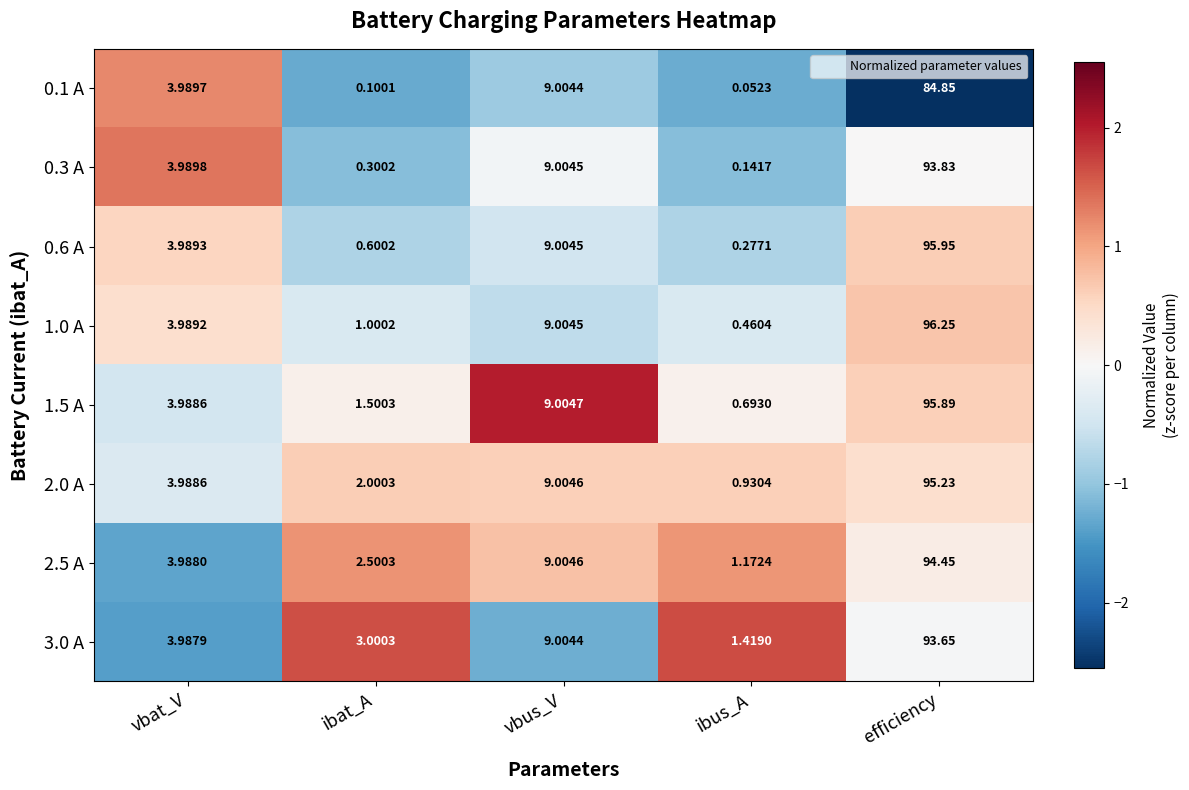

List the series in order of their peak value, highest first.

1.0 A, 0.6 A, 1.5 A, 2.0 A, 2.5 A, 0.3 A, 3.0 A, 0.1 A